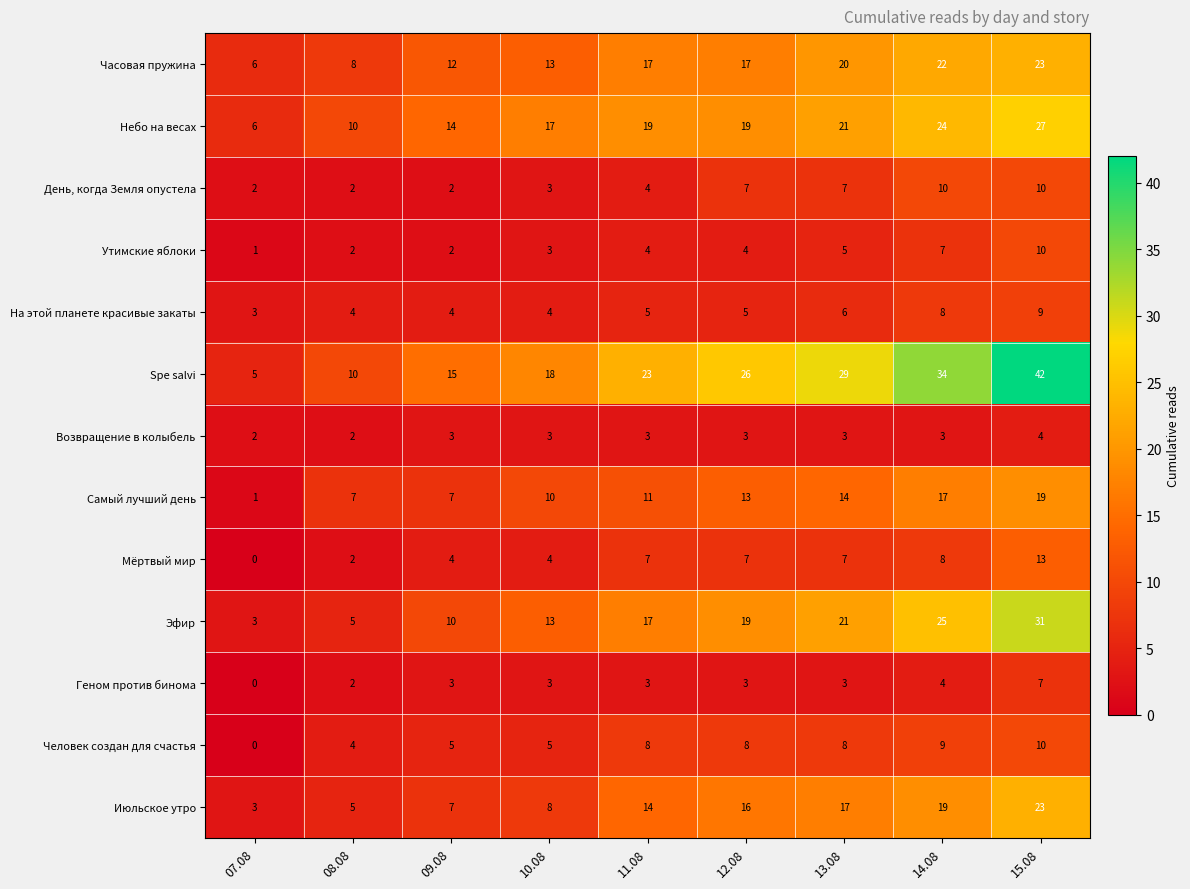

What is the sum of the Небо на весах values at 11.08 and 10.08?

36